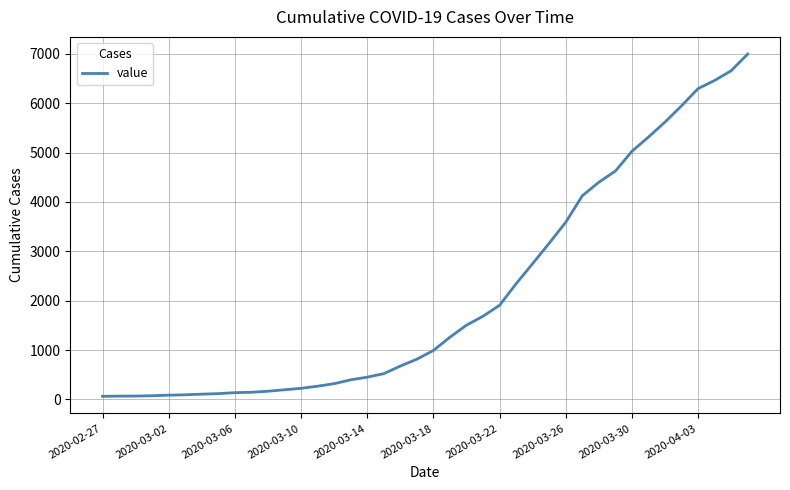

How many lines are shown in the chart?

1